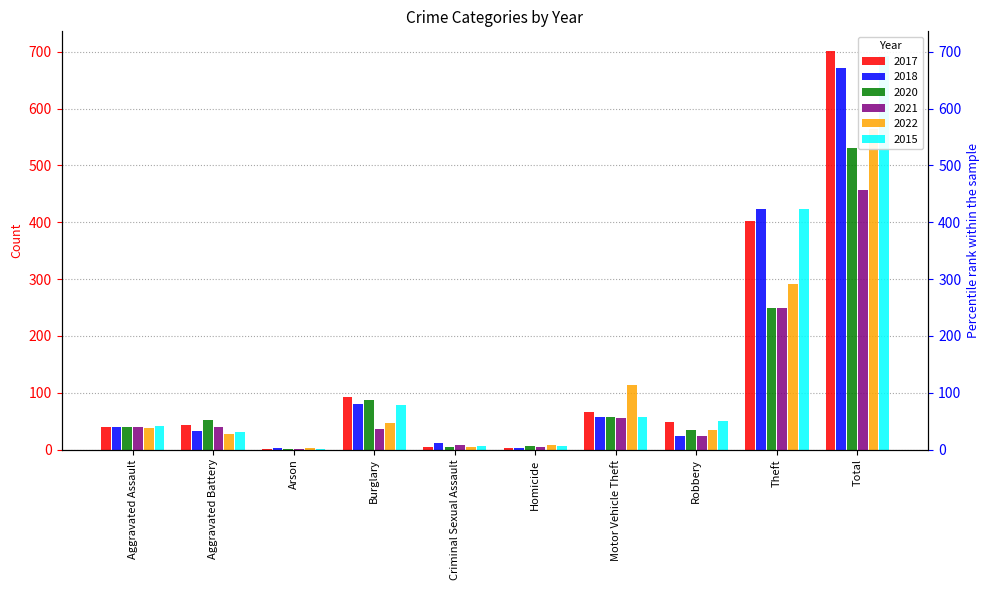

What are all the series names shown in the legend?

2017, 2018, 2020, 2021, 2022, 2015